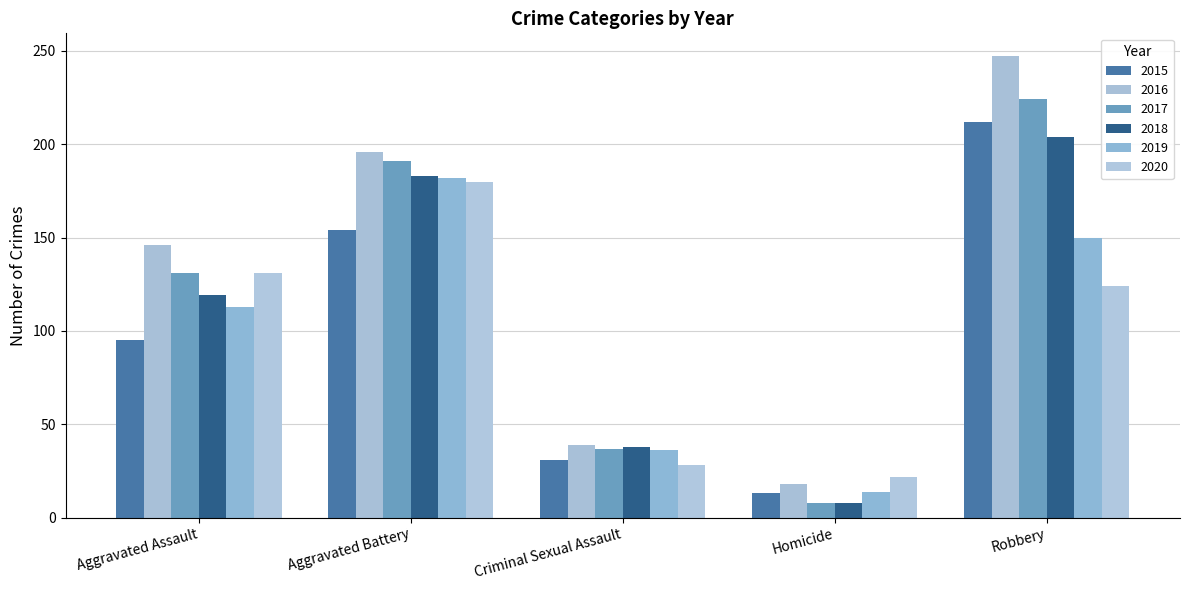

How many groups of bars are there?

5